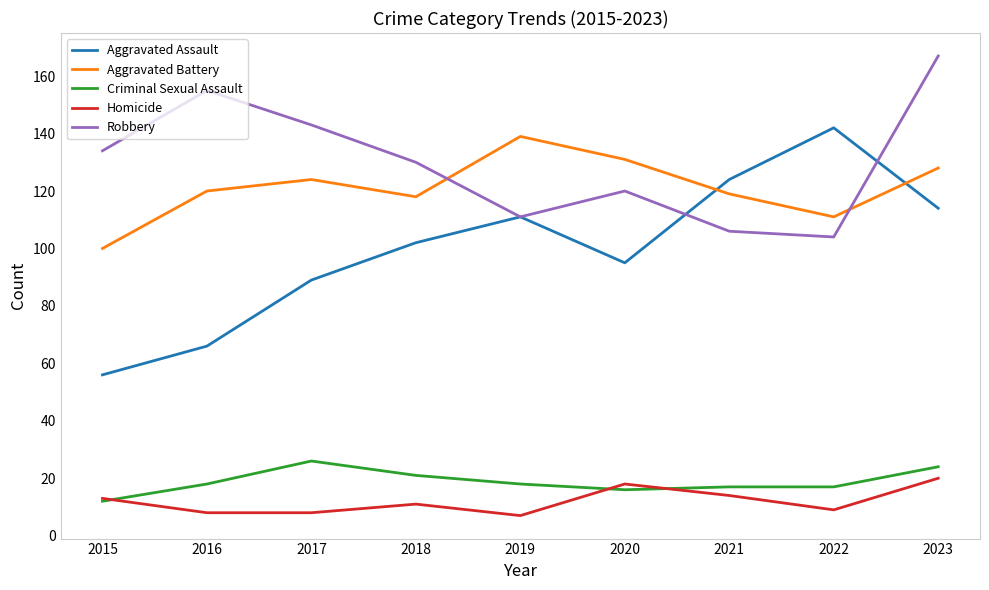

Does the chart display data point markers on the line(s)?

No